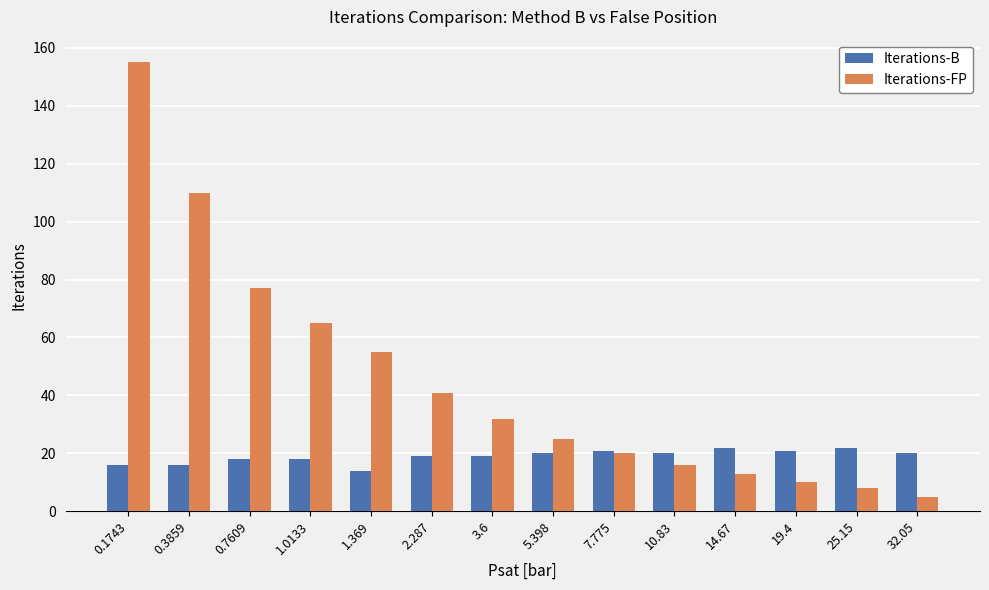

Reading left to right, extract all data points from this chart.

Iterations-B: 0.1743=16	0.3859=16	0.7609=18	1.0133=18	1.369=14	2.287=19	3.6=19	5.398=20	7.775=21	10.83=20	14.67=22	19.4=21	25.15=22	32.05=20
Iterations-FP: 0.1743=155	0.3859=110	0.7609=77	1.0133=65	1.369=55	2.287=41	3.6=32	5.398=25	7.775=20	10.83=16	14.67=13	19.4=10	25.15=8	32.05=5